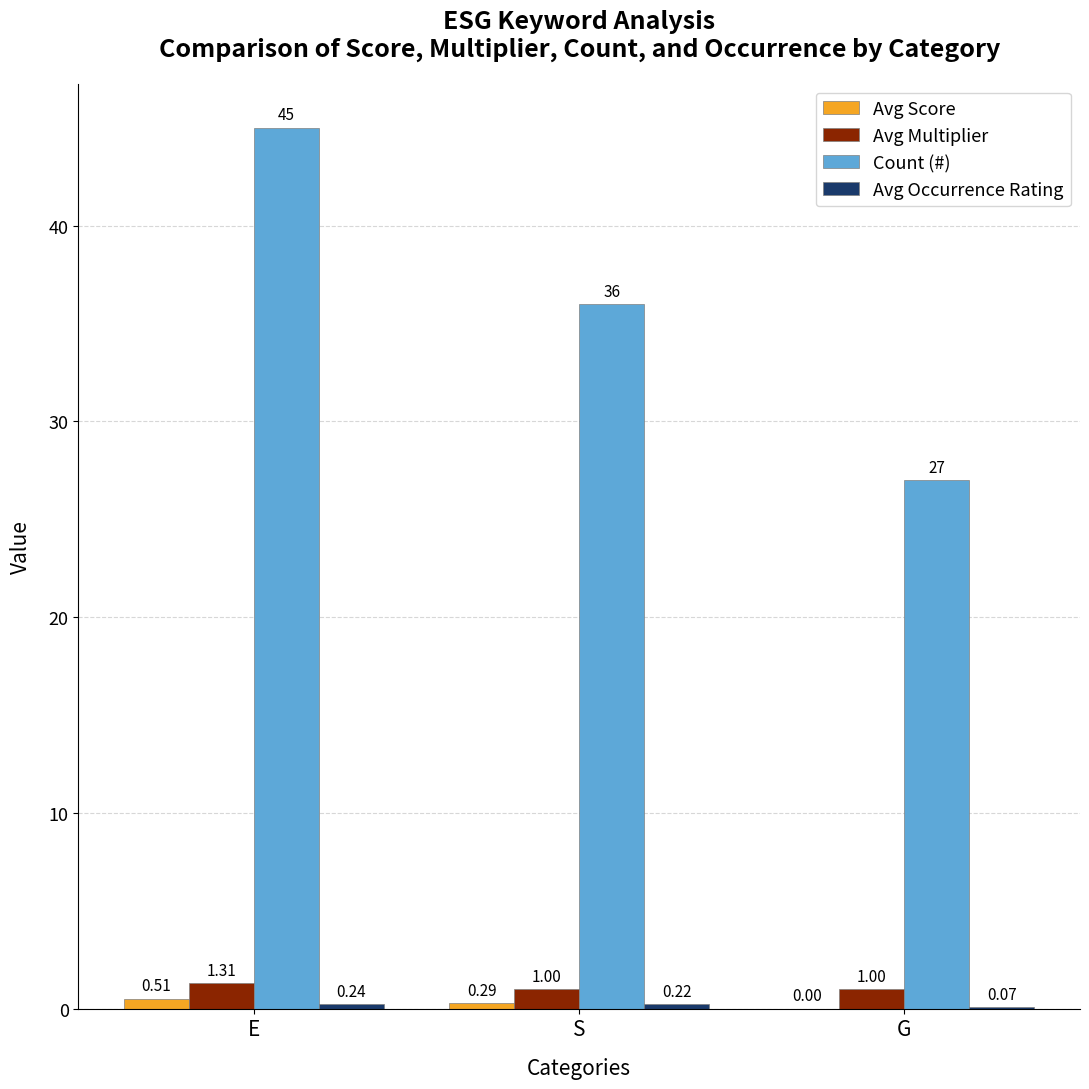

What is the total value across all series at S?

37.5